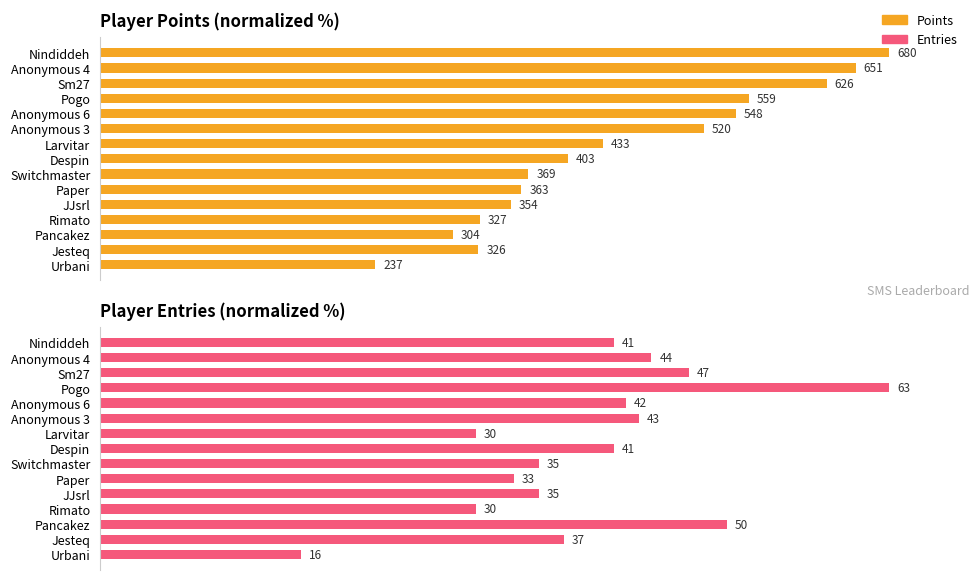

How many categories are shown in the chart?

15